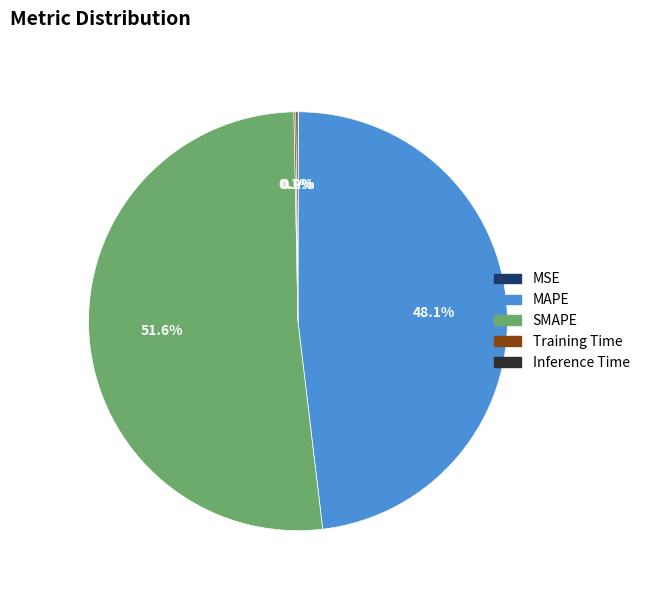

What percentage is the SMAPE slice, to the nearest percent?

52%